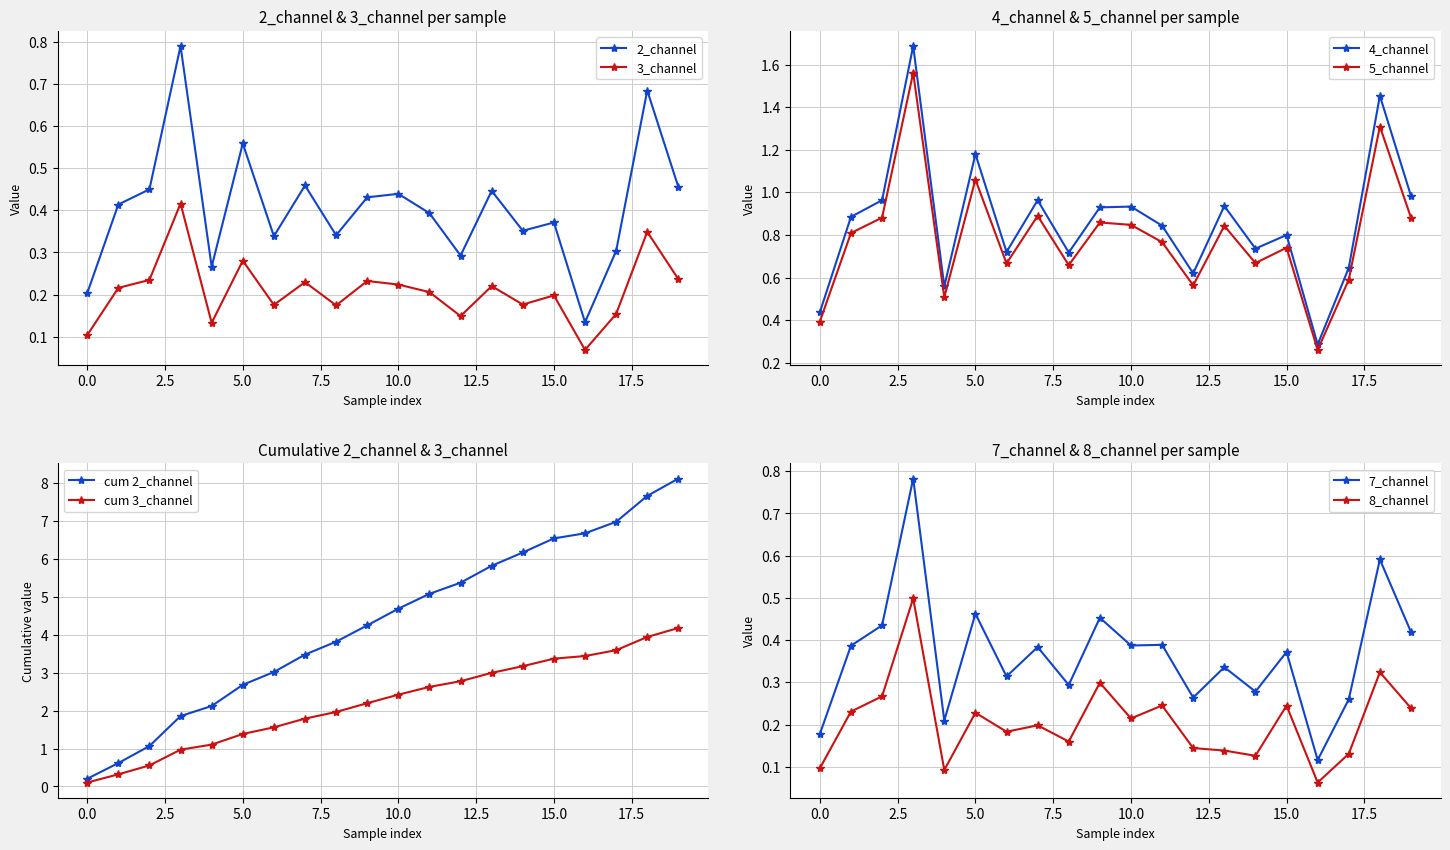

Is the value of 3_channel at 19 greater than the value of 4_channel at 19?

No